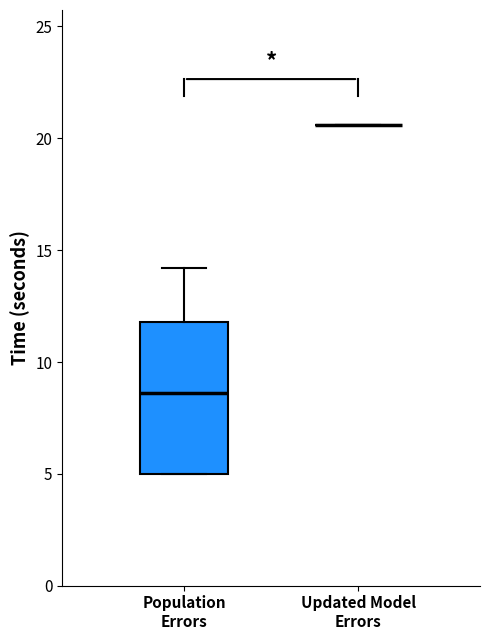

Reading left to right, transcribe this box plot: for each box, give where its median line is, the range the box spans, and where its two whiskers end, as read against the y-axis. The values are not printed on the chart, so give them approximately, as read against the axis.

Population Errors: median 8.5, box 5.0 to 12.0, whiskers 5.0 to 14.0
Updated Model Errors: box collapsed to a line at 20.5, whiskers 20.5 to 20.5